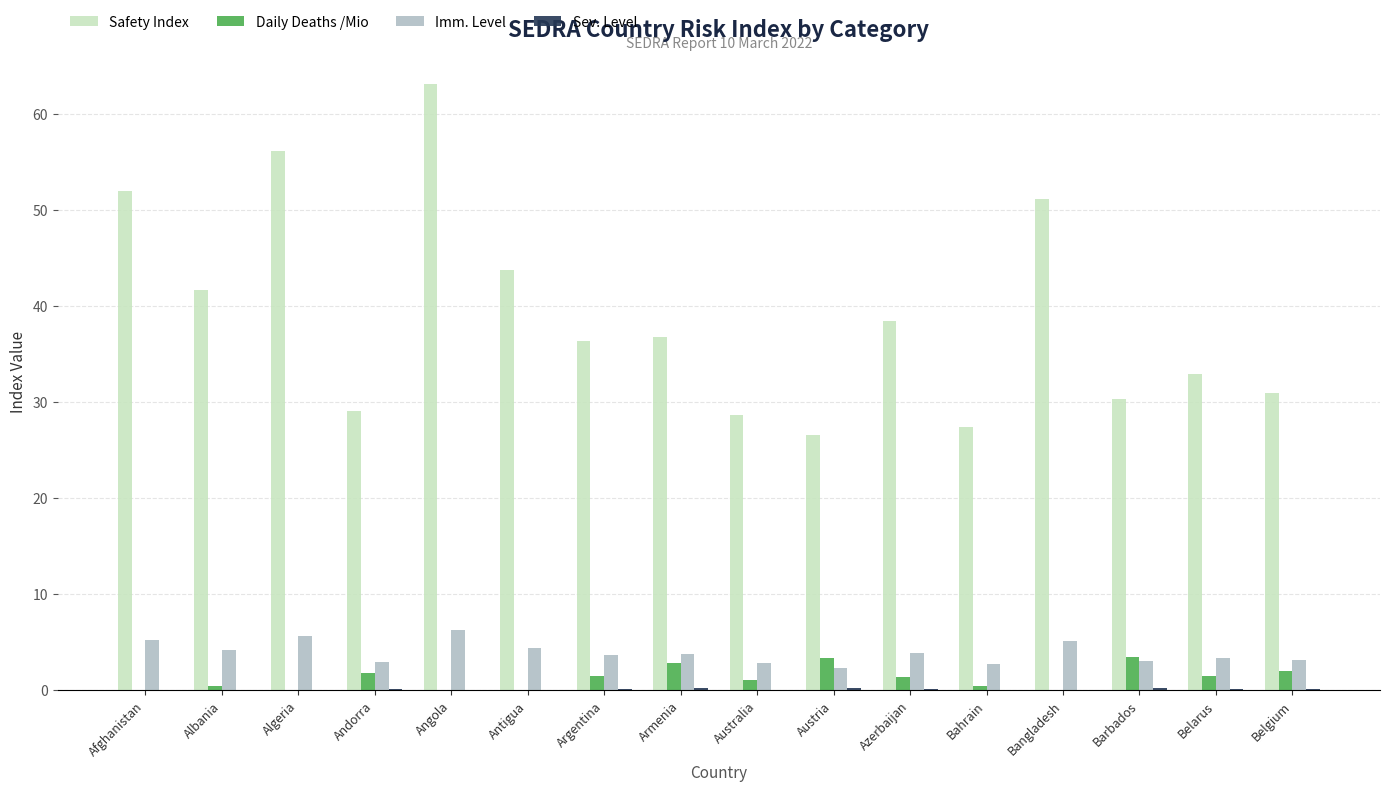

Is it true that Safety Index equals 51.9 at Afghanistan?

True